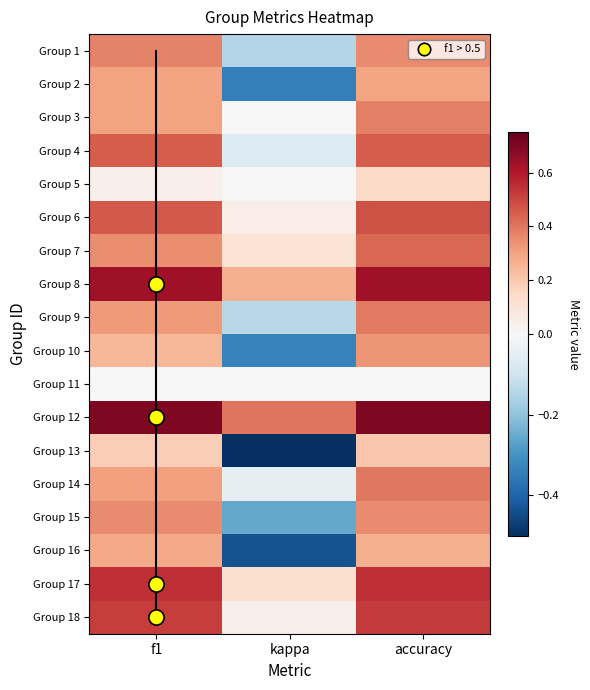

The value of 3 at kappa is 0.0. True or false?

True